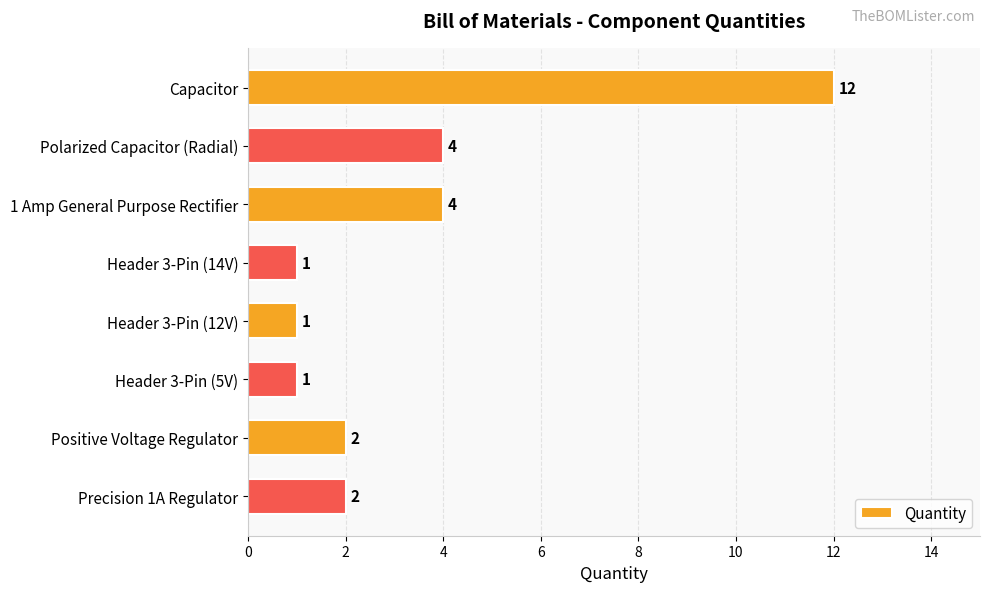

What is the average value?

3